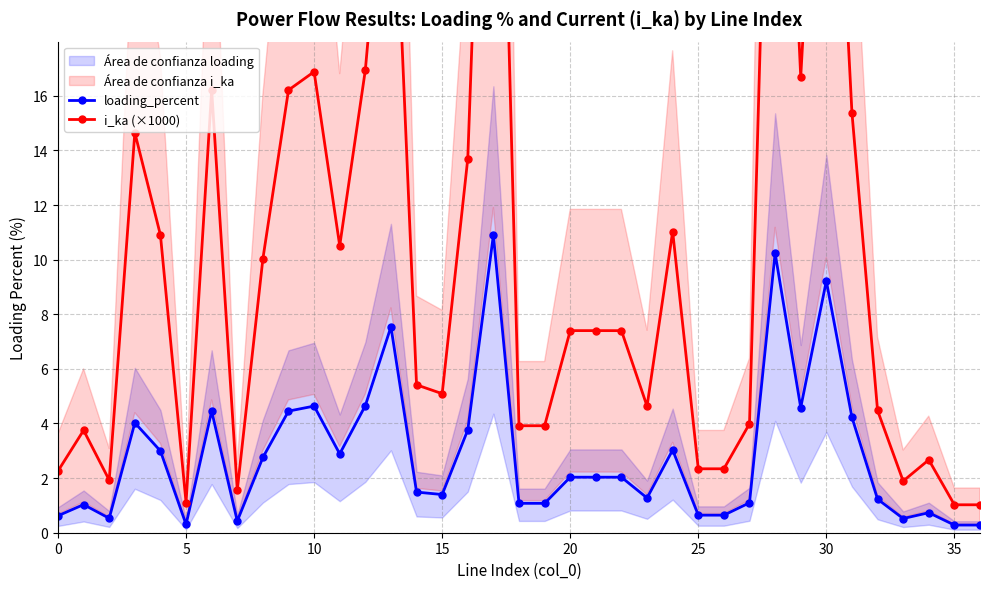

Reading right to left, extract all data points from this chart.

loading_percent: 0.3	0.3	0.7	0.5	1.2	4.2	9.2	4.6	10.2	1.1	0.6	0.6	3.0	1.3	2.0	2.0	2.0	1.1	1.1	10.9	3.8	1.4	1.5	7.5	4.7	2.9	4.6	4.5	2.8	0.4	4.5	0.3	3.0	4.0	0.5	1.0	0.6
i_ka (×1000): 1.0	1.0	2.7	1.9	4.5	15.4	33.6	16.7	37.3	4.0	2.3	2.3	11.0	4.6	7.4	7.4	7.4	3.9	3.9	39.7	13.7	5.1	5.4	27.4	16.9	10.5	16.9	16.2	10.0	1.6	16.2	1.1	10.9	14.7	1.9	3.8	2.3